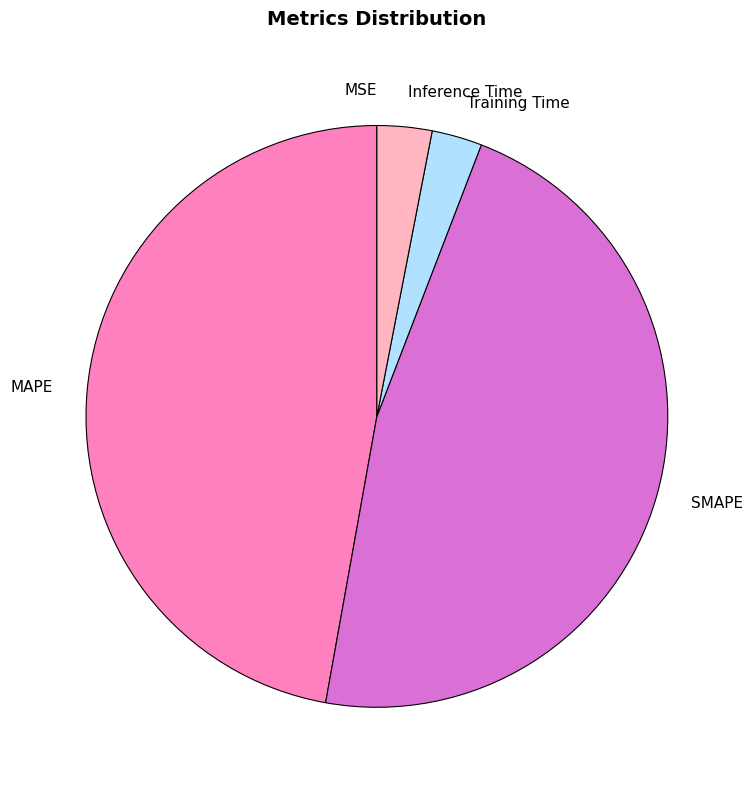

Is it true that Training Time is 3% of the pie?

True